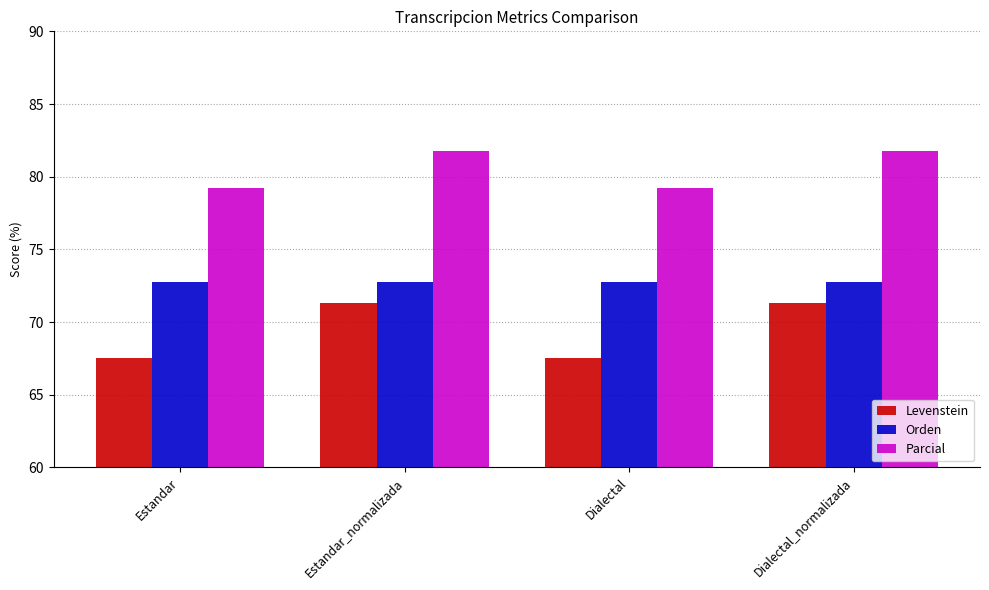

What is the value of the Orden bar at the 4th from the left?

72.8